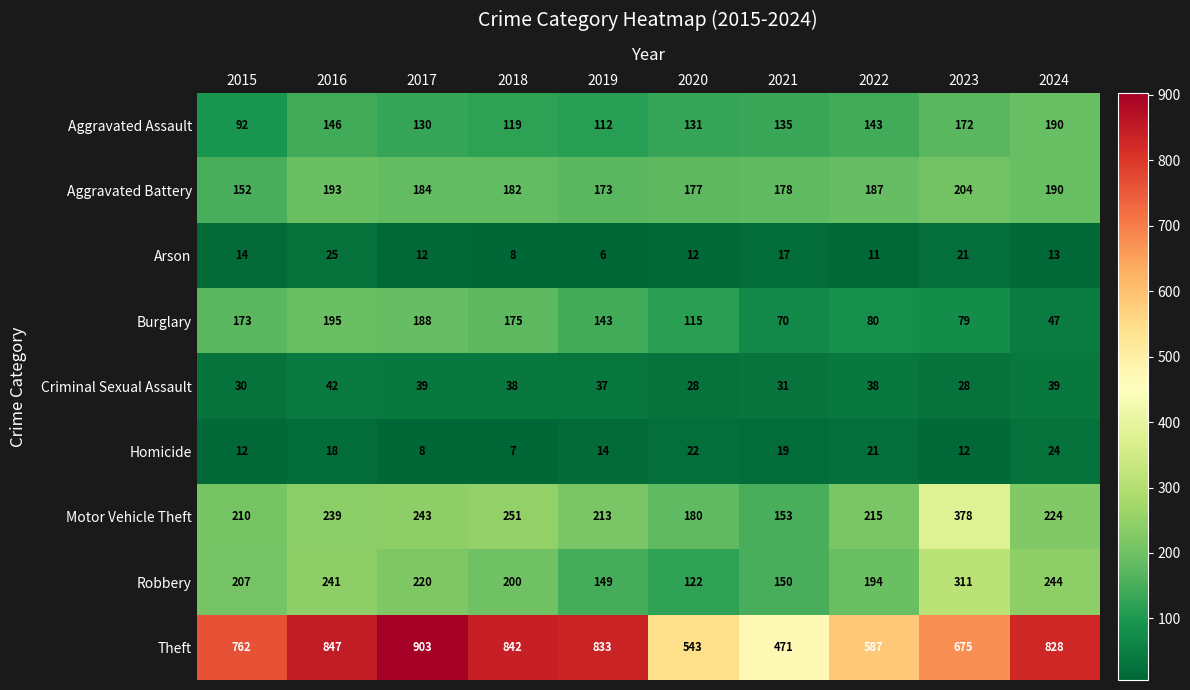

Which label corresponds to the smallest value in the chart?

2019